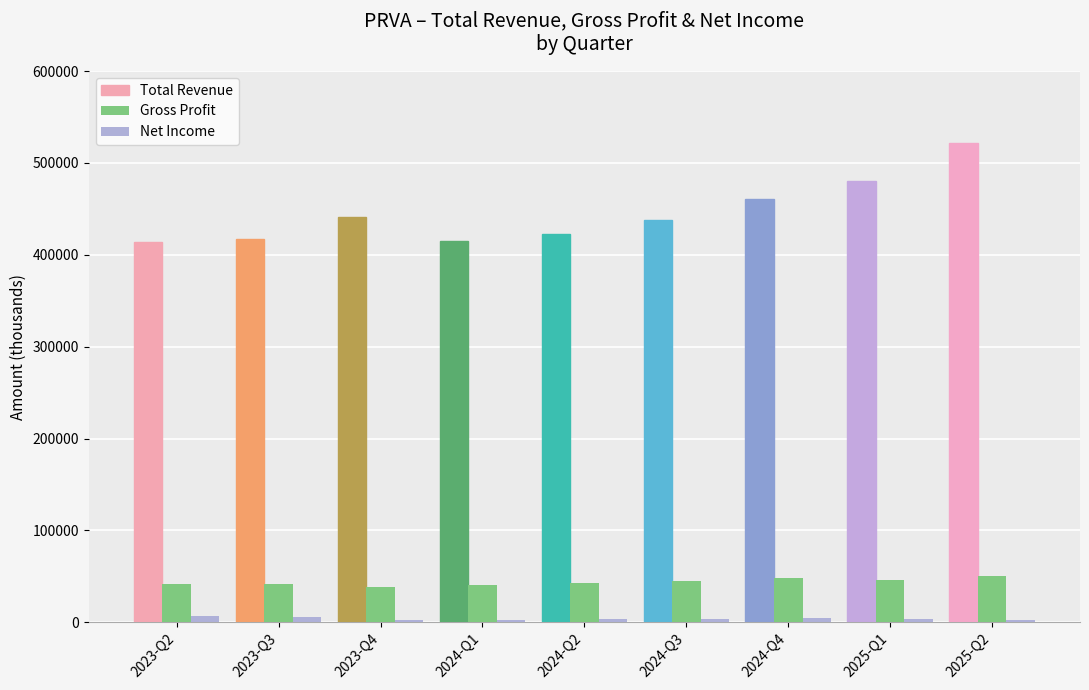

What is the value of the Net Income bar at the 1st from the left?

7300